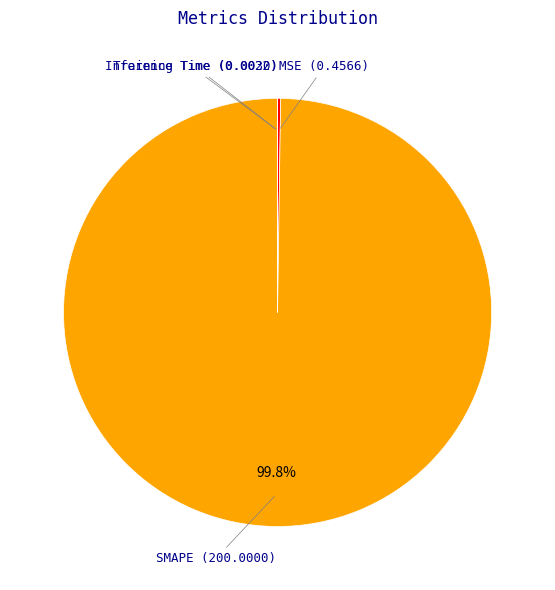

What is the largest slice in the pie chart?

SMAPE